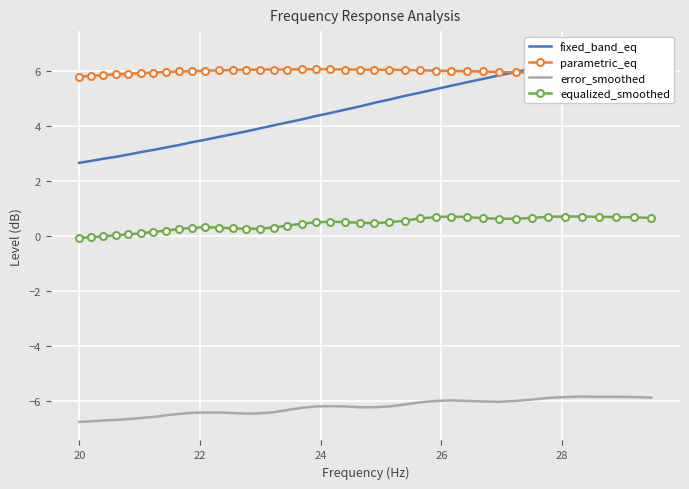

True or false: parametric_eq and equalized_smoothed intersect in this chart.

False